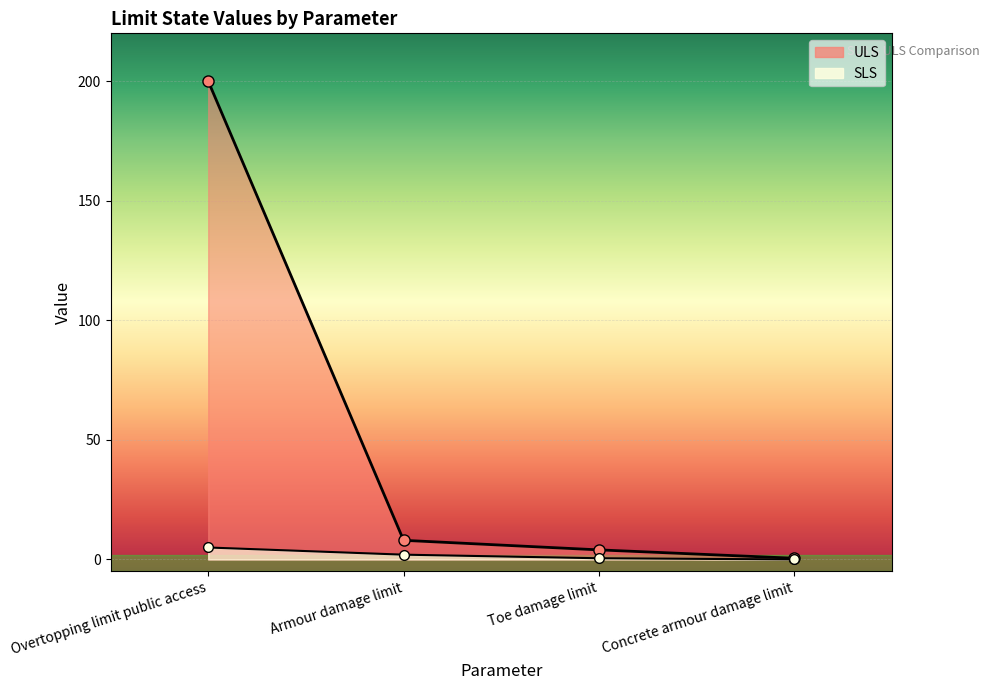

How many lines are shown in the chart?

2